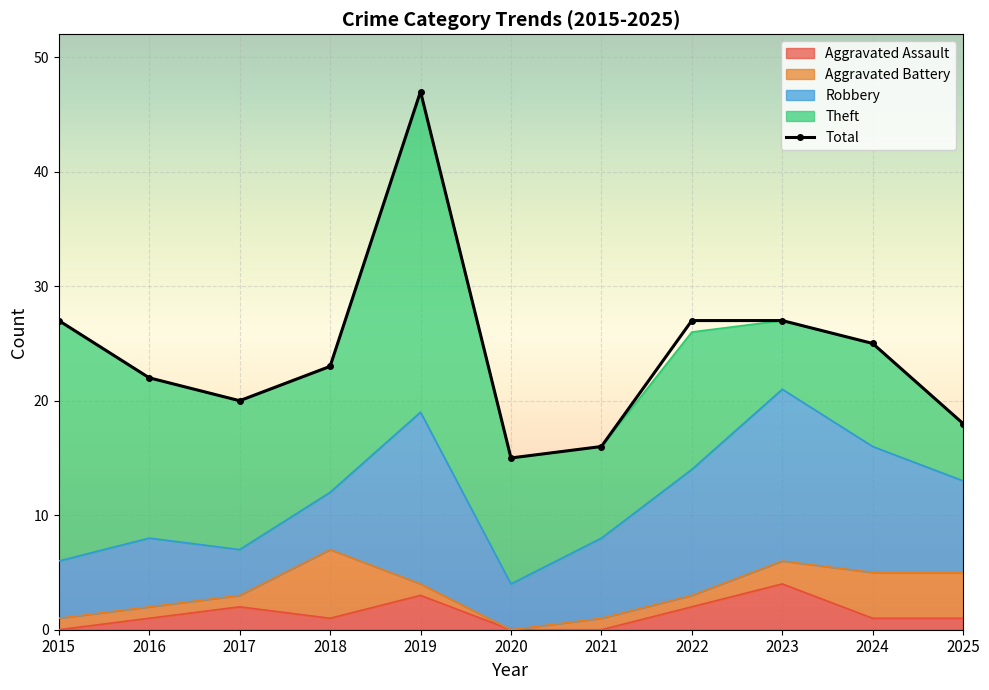

Where is the data nearest to the value 31?

2015